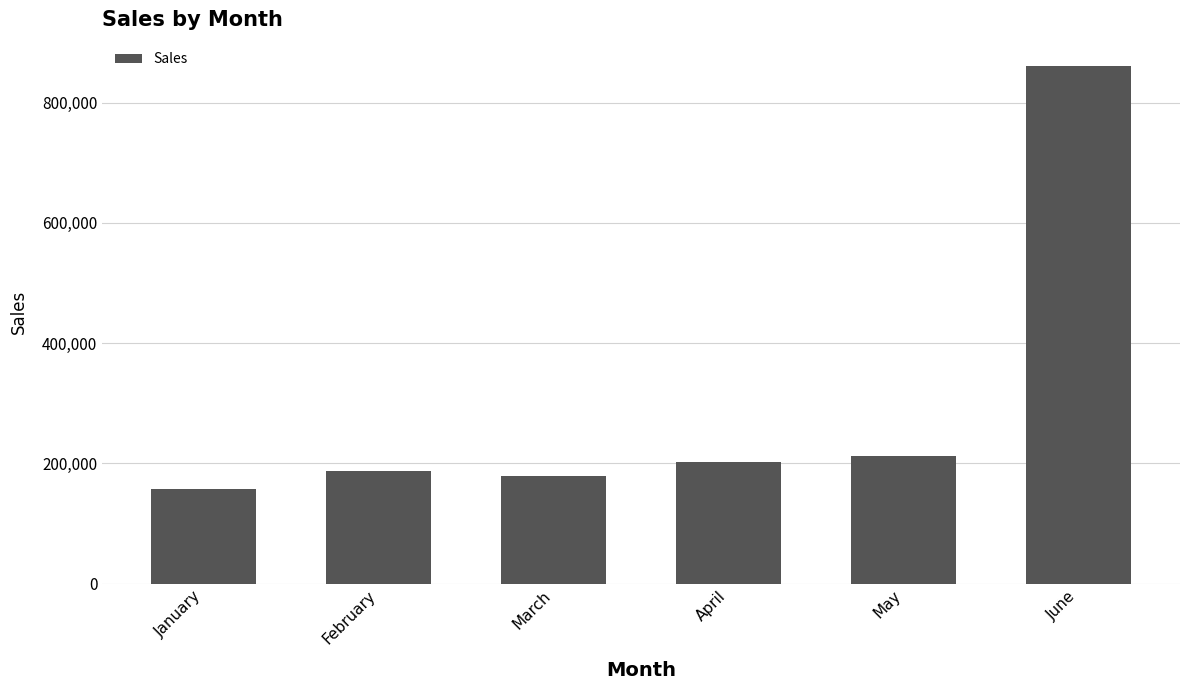

Is it true that the value at February is 336537?

False